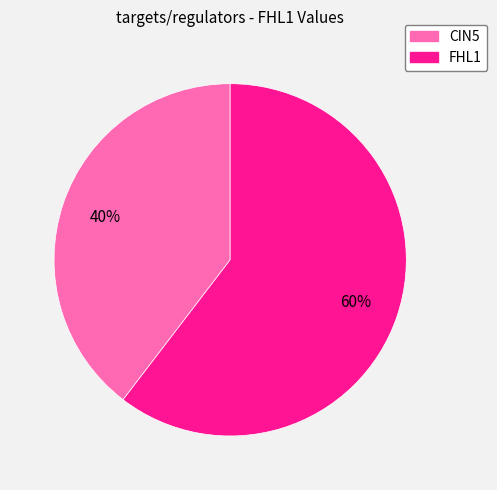

Count the number of slices in the pie.

2